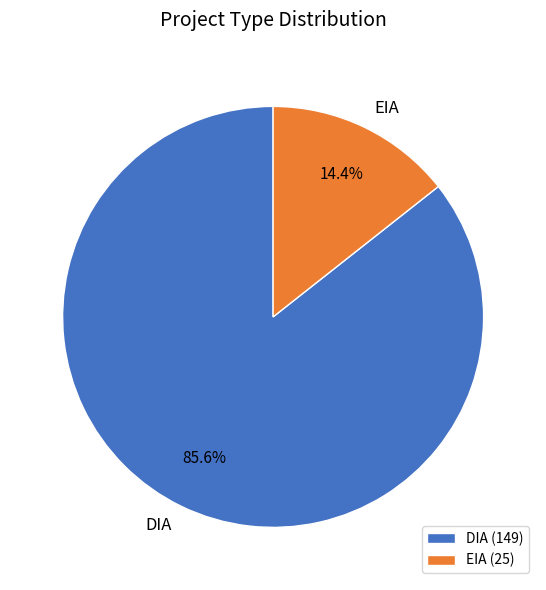

Which has a higher value, EIA or DIA?

DIA